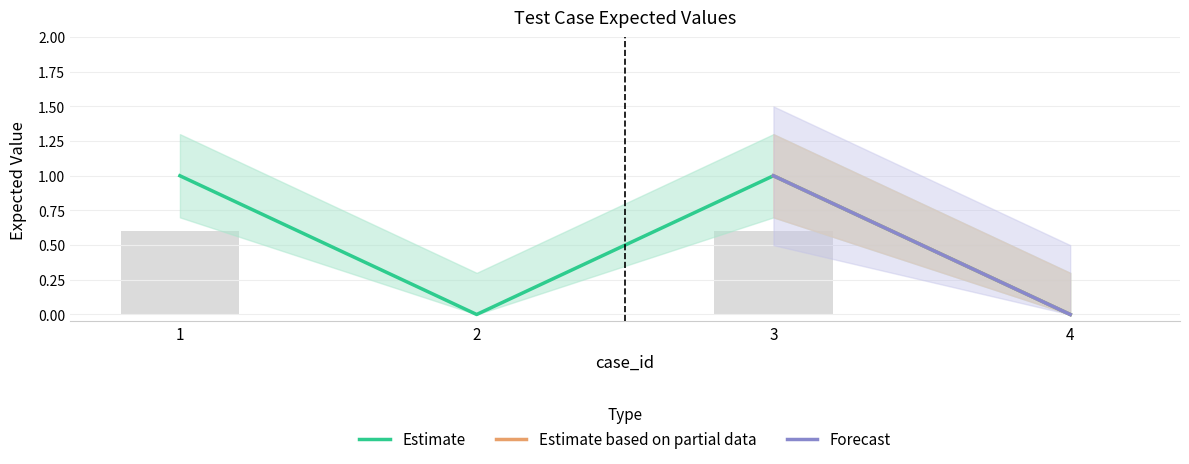

Reading right to left, list all the values displayed in this chart.

expected: 0.0	1.0	0.0	1.0
upper: 0.0	0.6	0.0	0.6